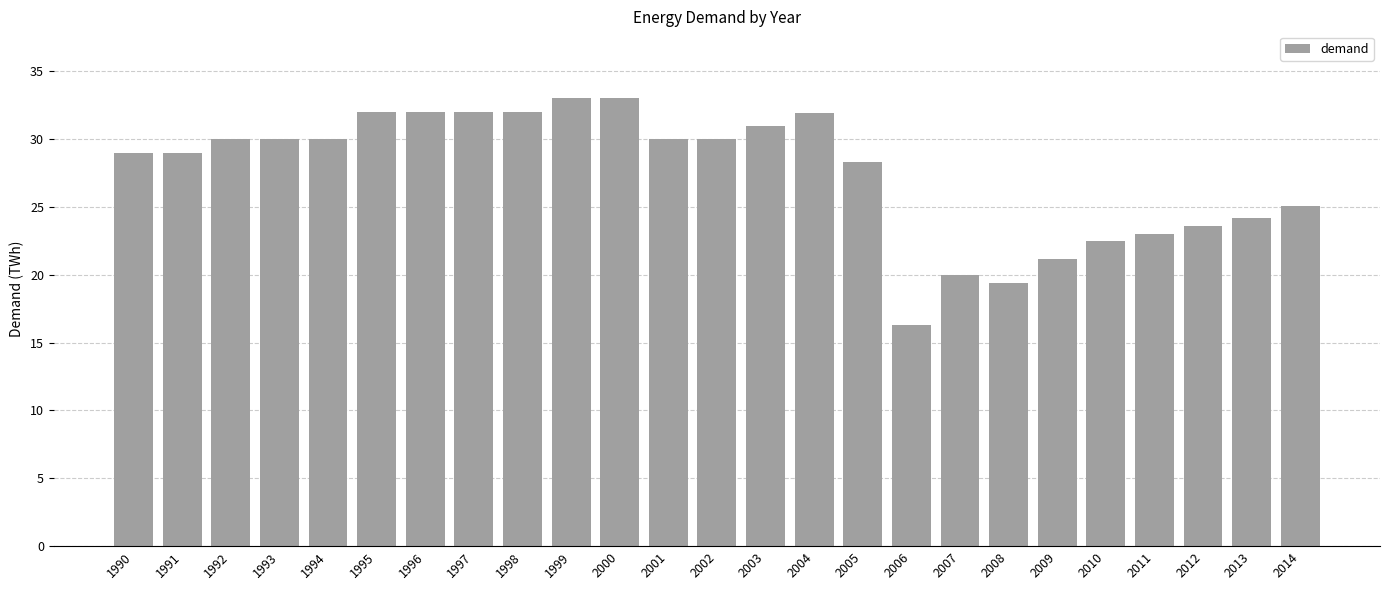

Between 1994 and 2013, which is larger?

1994